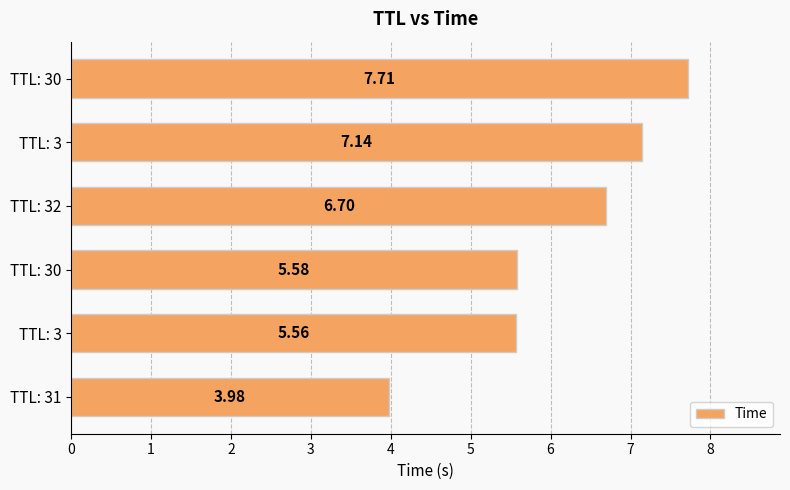

How many bars are there in total?

6